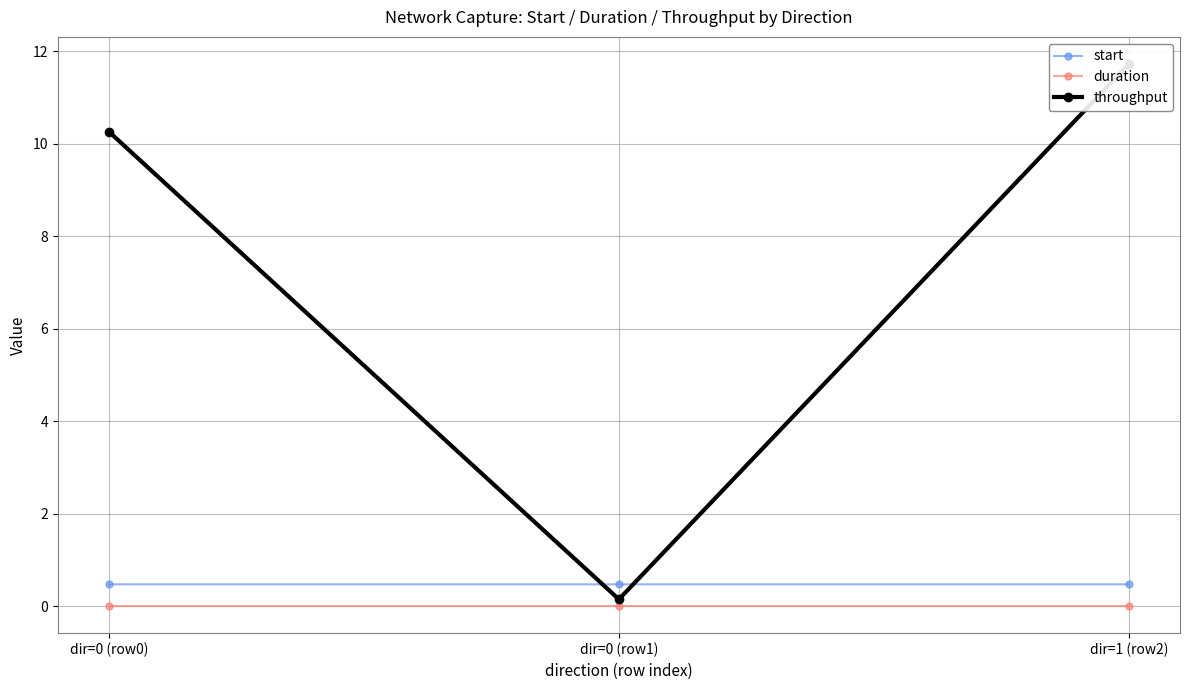

Read the throughput value at dir=0 (row0).

10.3